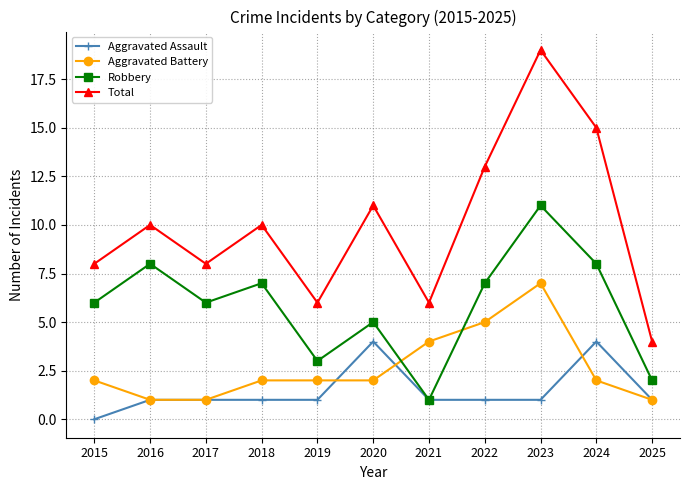

How many values in the Total series are below 10?

5